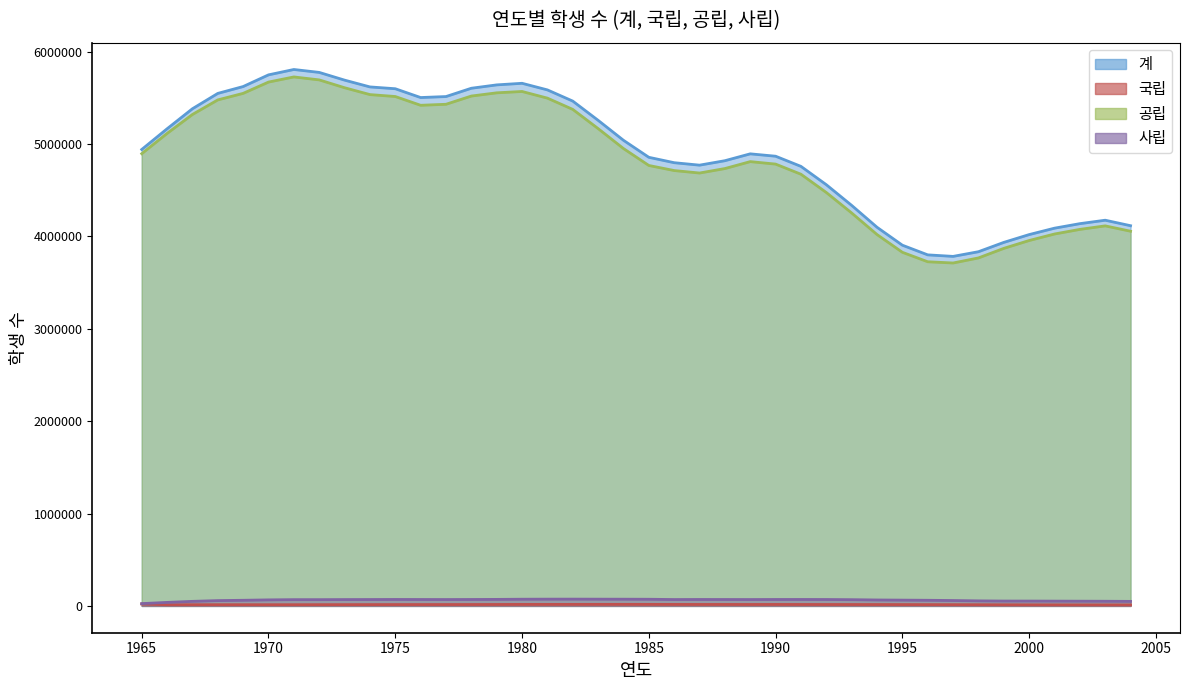

List the series in order of their peak value, lowest first.

국립, 사립, 공립, 계